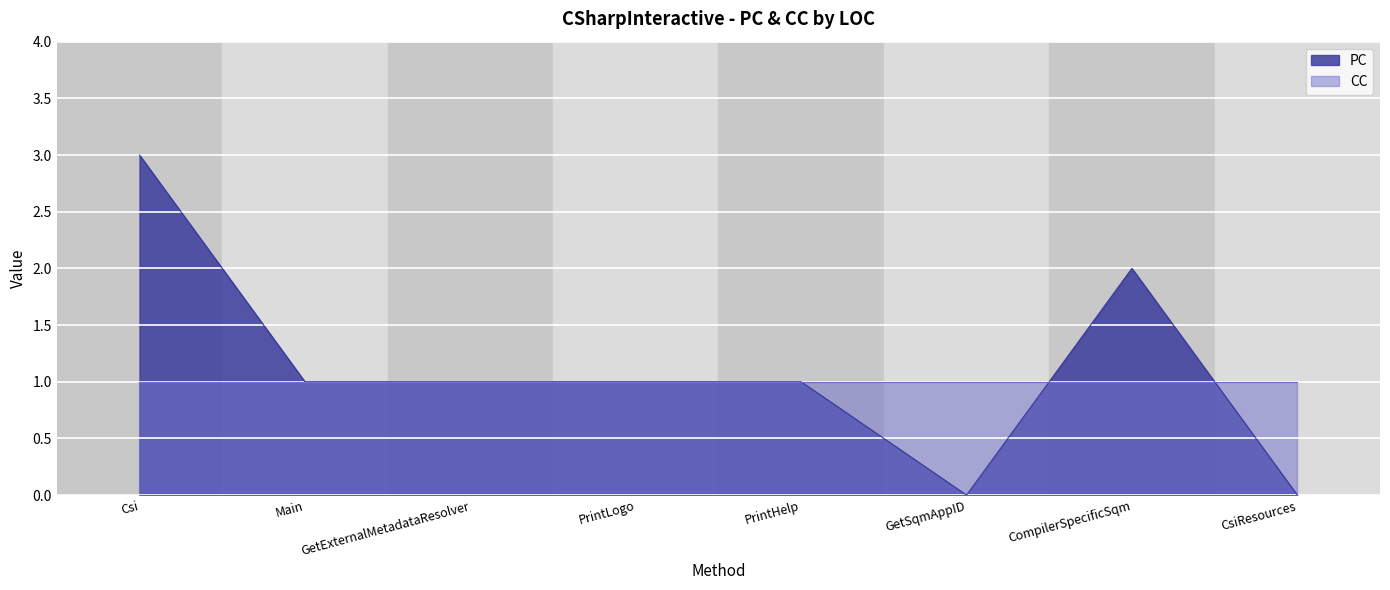

Where is the first local maximum?

CompilerSpecificSqm